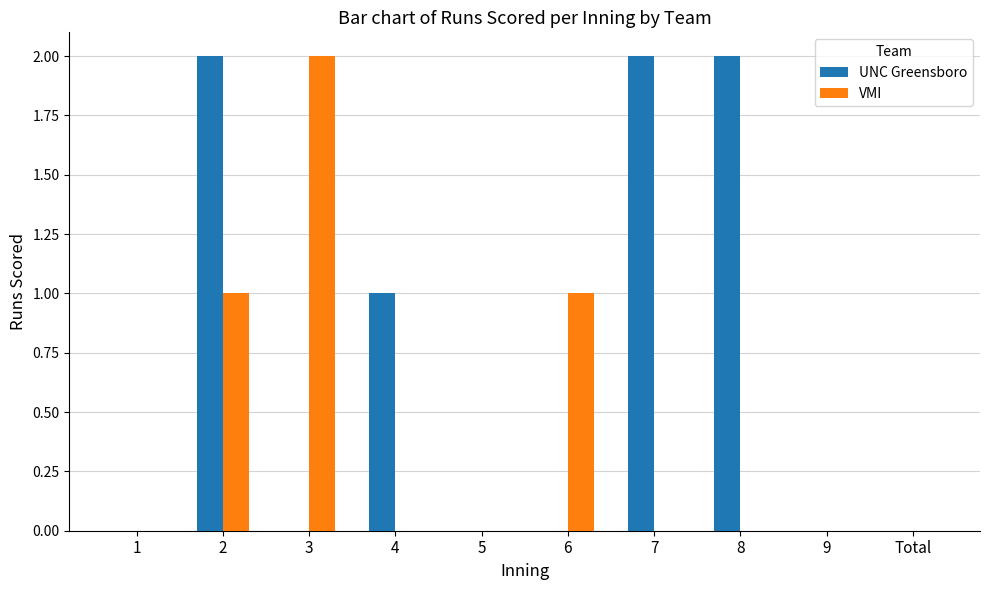

Is the value of UNC Greensboro at 8 greater than the value of VMI at 9?

Yes